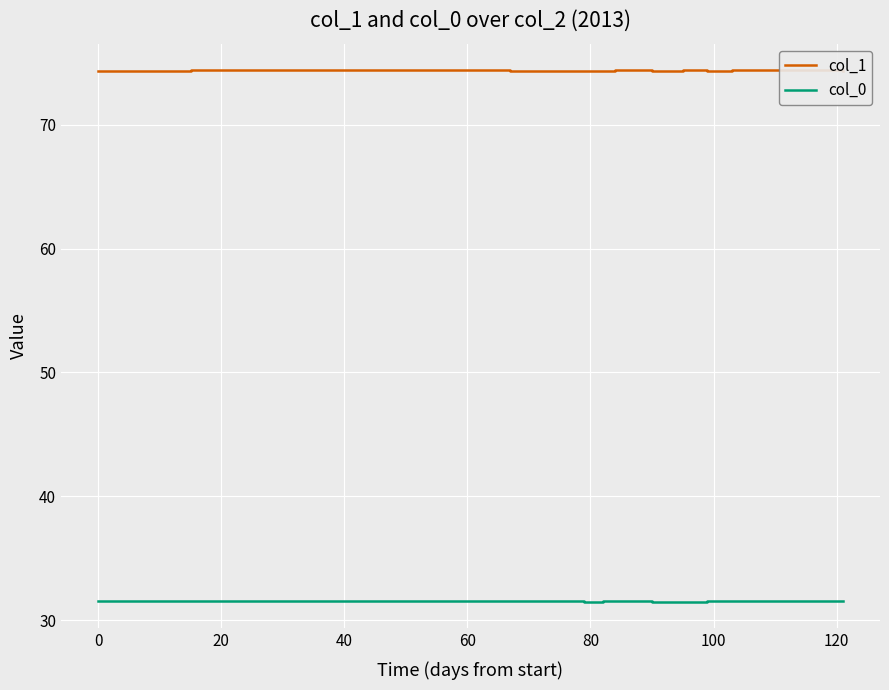

Count the col_1 values in the range 74 to 75.

17